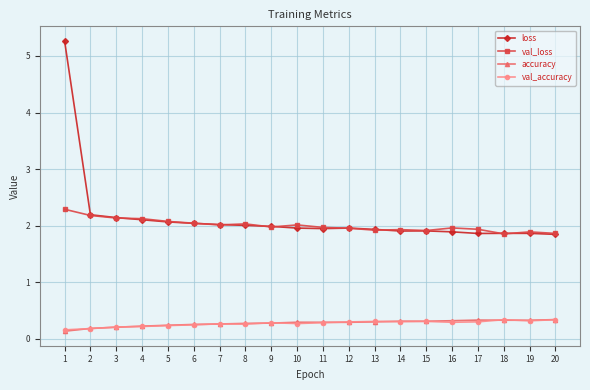

Which series has the largest range (max minus min)?

loss